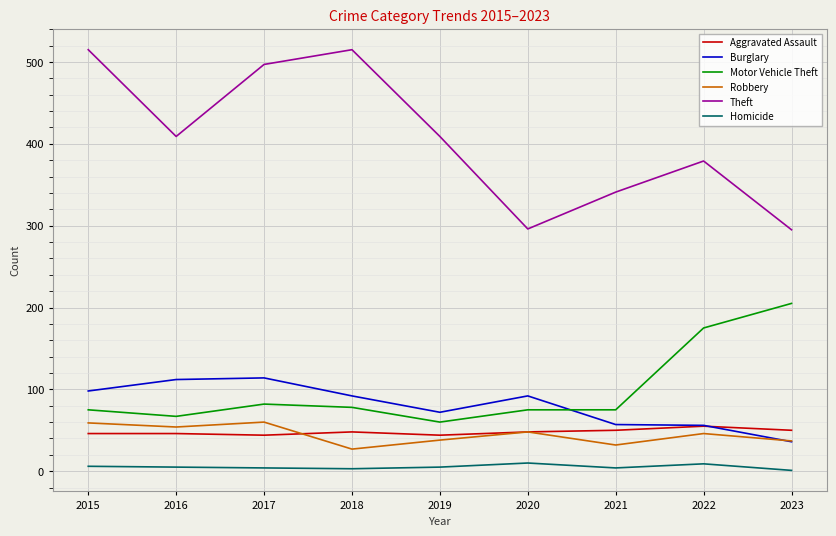

What is the greatest value displayed?

515